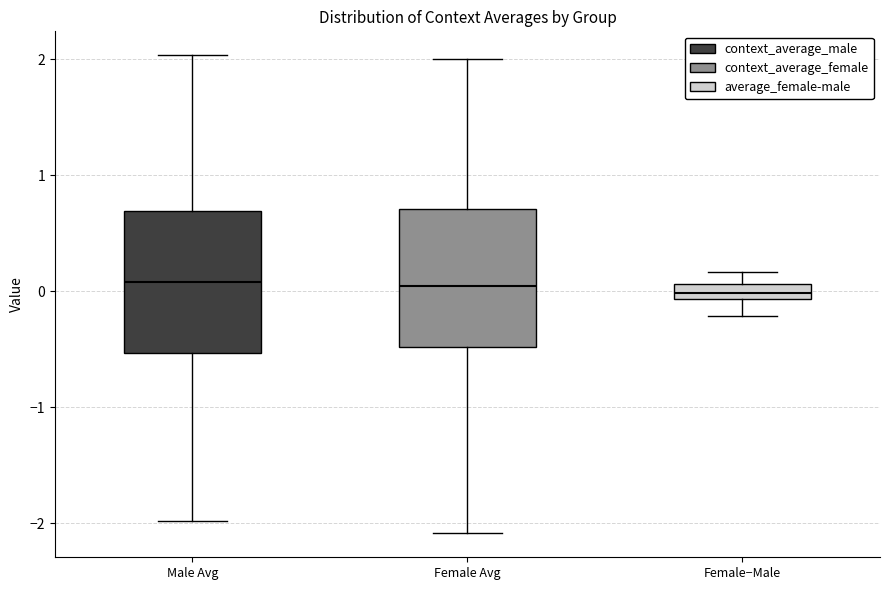

Where does the lower whisker of the box for Female Avg end on the y-axis? The values are not printed on the chart, so give them approximately, as read against the axis.

-2.1